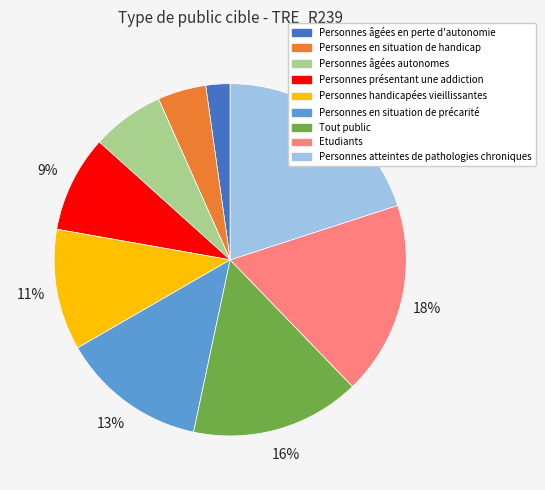

To the nearest percent, what is the average slice percentage?

11%